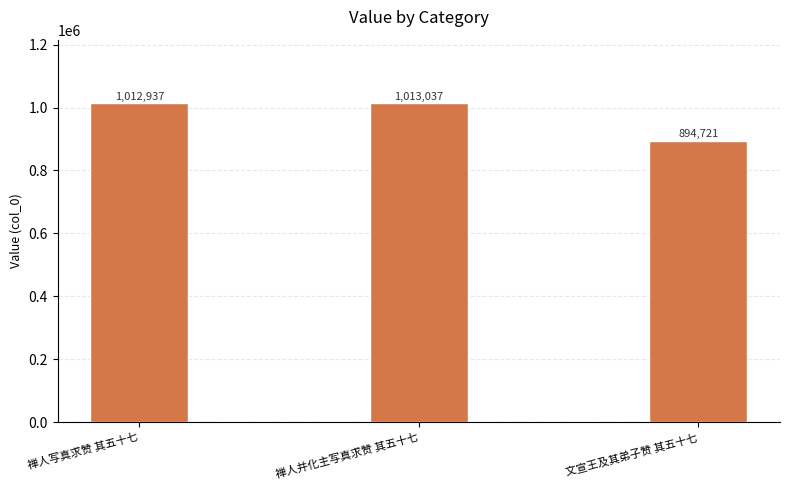

Does the chart contain stacked bars?

No